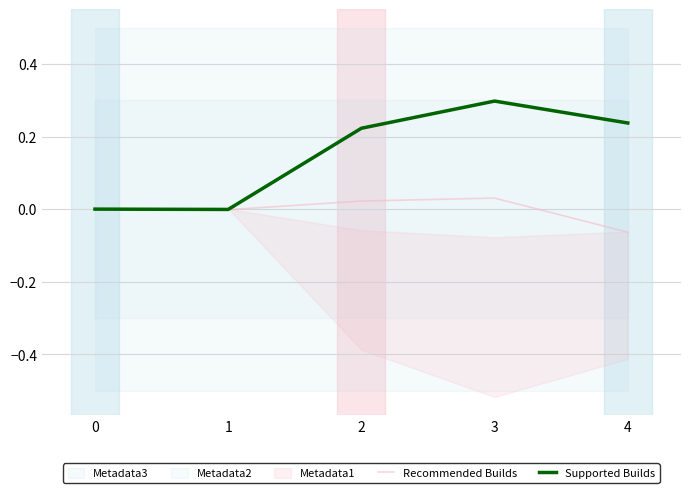

Which series has the largest total across all categories?

Supported Builds